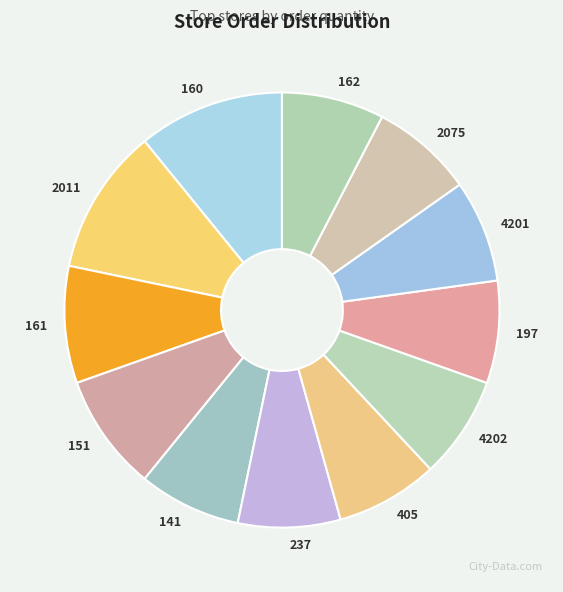

Rank the categories by value from lowest to highest.

141, 237, 405, 4202, 197, 4201, 2075, 162, 161, 151, 160, 2011